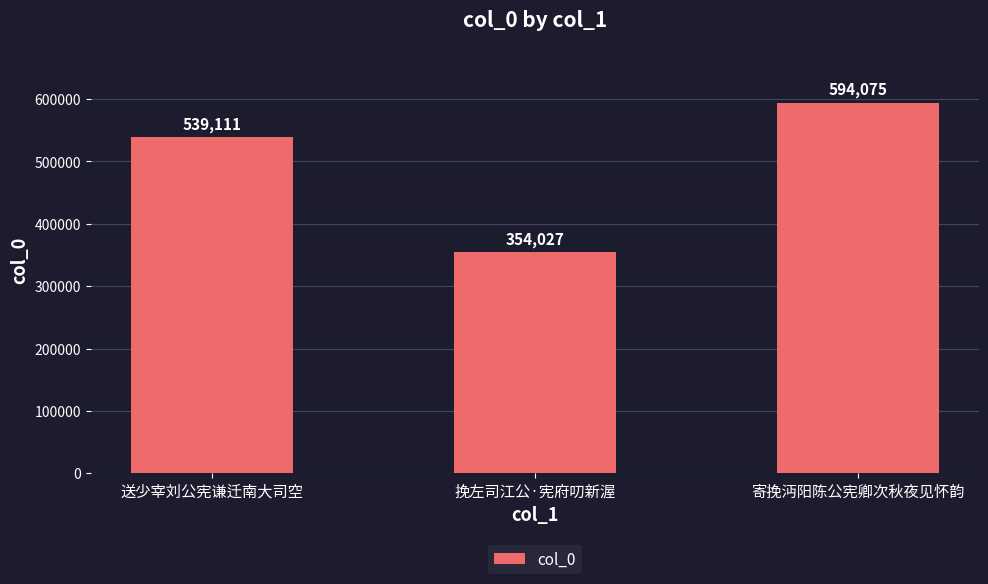

Are the bars horizontal?

No